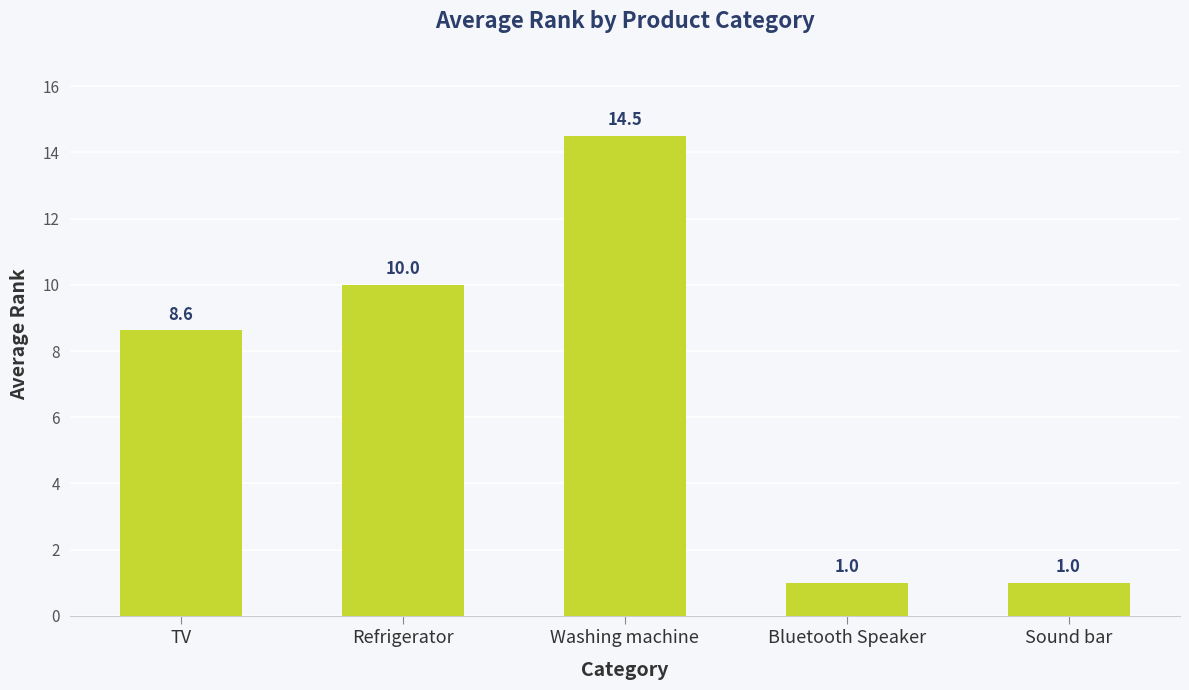

At which label does the data first exceed 8?

TV